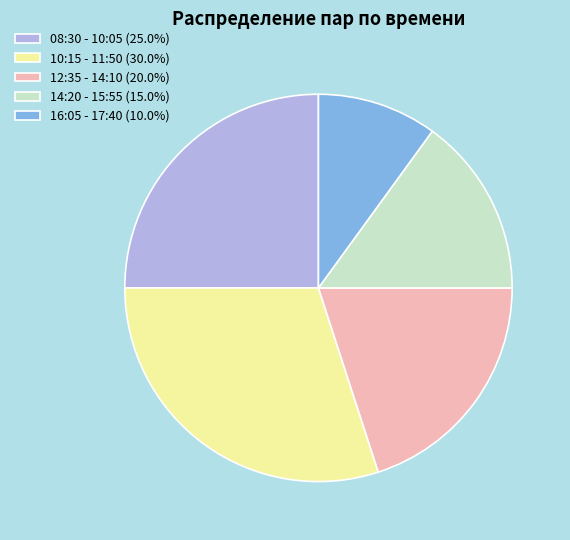

Does 16:05 - 17:40 (10.0%) account for over 50% of the chart?

No